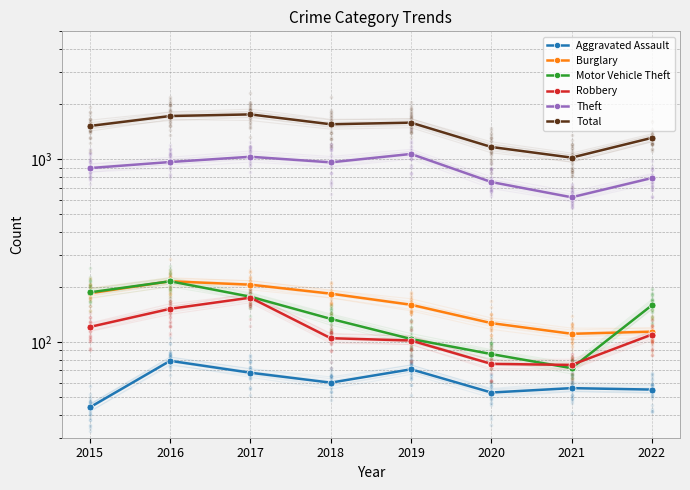

Is the value of Burglary at 2019 greater than the value of Total at 2017?

No